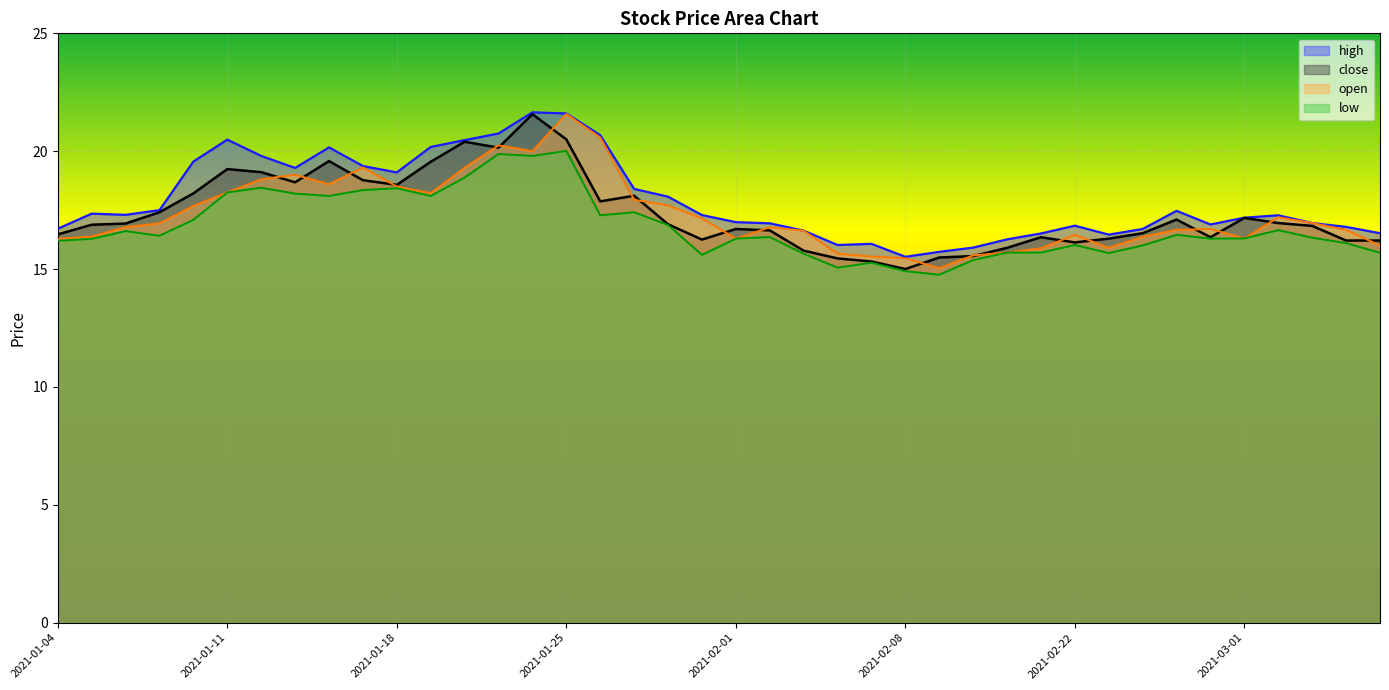

Which has a higher value, 2021-02-25 or 2021-03-04?

2021-02-25